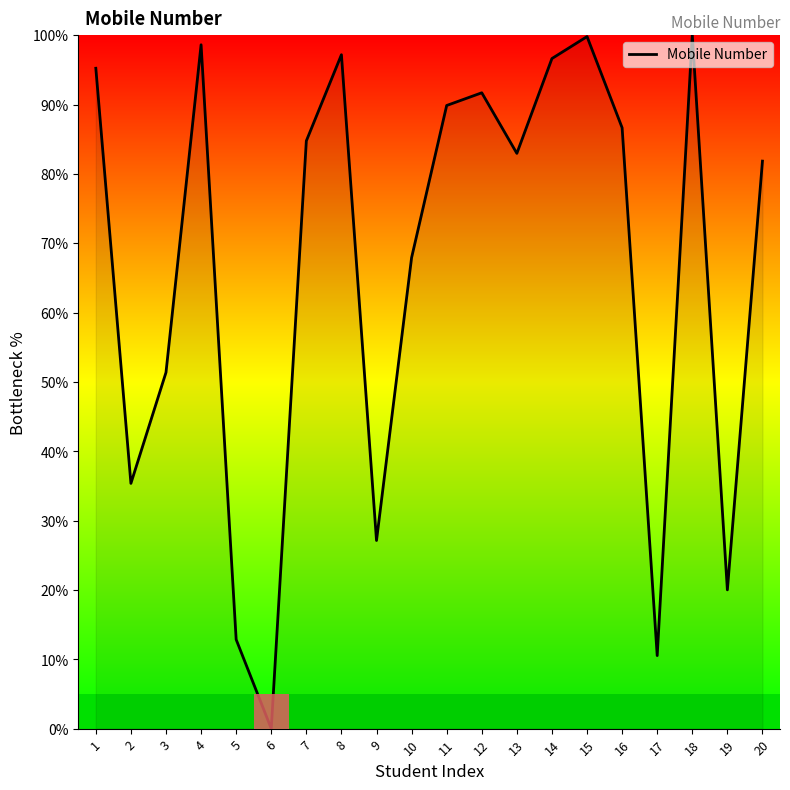

Approximately how many times larger is the value at 5 compared to 9?

0.5